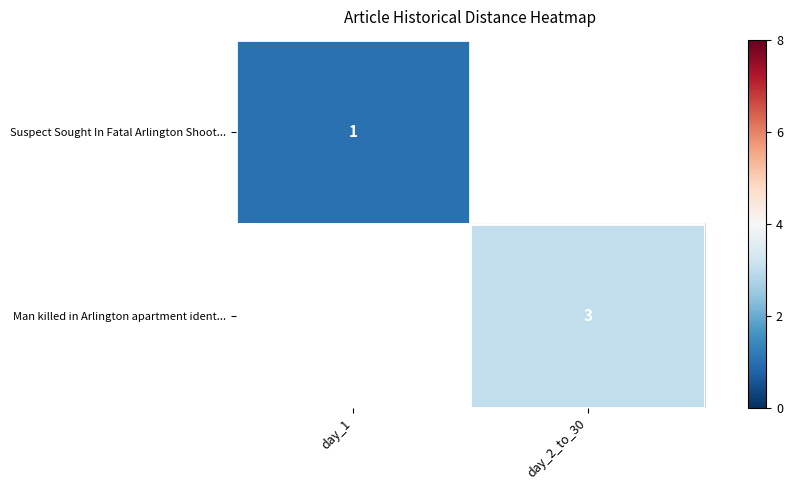

True or false: Suspect Sought In Fatal Arlington Shoot... has a value of 0 at day_1.

False